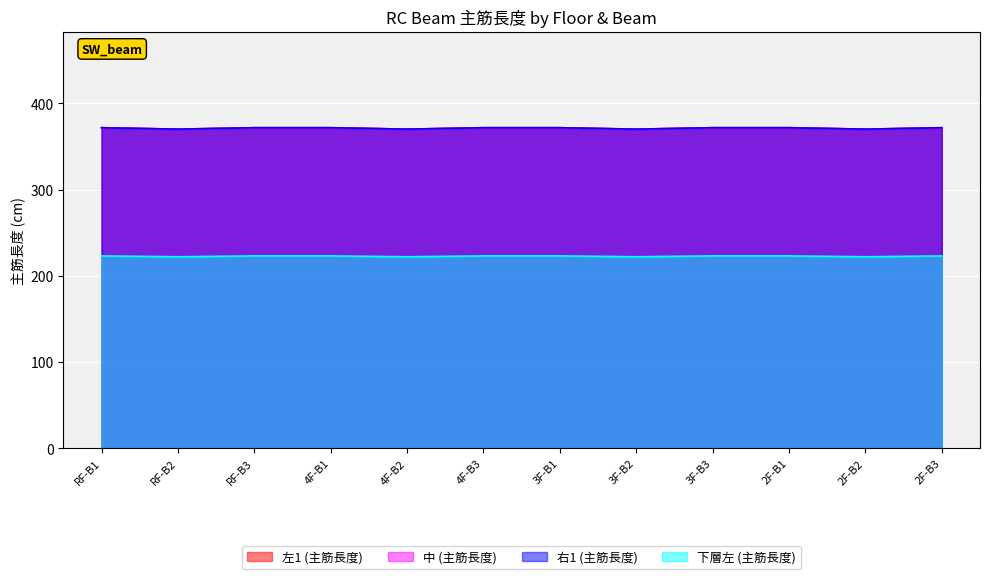

Reading left to right, what are all the values shown in this chart?

左1 (主筋長度): 371.7	370.0	371.7	371.7	370.0	371.7	371.7	370.0	371.7	371.7	370.0	371.7
中 (主筋長度): 371.7	370.0	371.7	371.7	370.0	371.7	371.7	370.0	371.7	371.7	370.0	371.7
右1 (主筋長度): 371.7	370.0	371.7	371.7	370.0	371.7	371.7	370.0	371.7	371.7	370.0	371.7
下層左 (主筋長度): 223.0	222.0	223.0	223.0	222.0	223.0	223.0	222.0	223.0	223.0	222.0	223.0